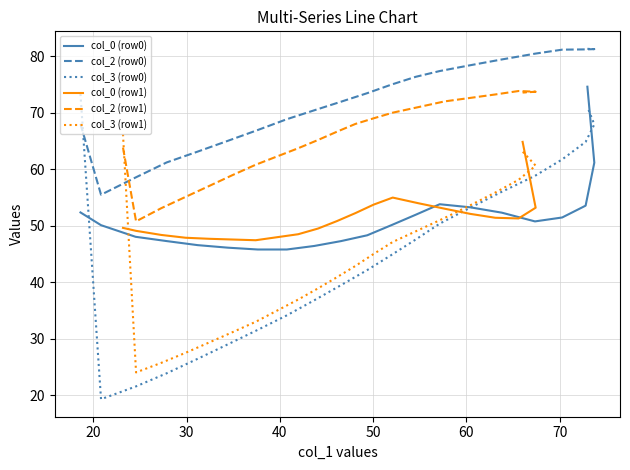

What is the value of the col_3 (row1) point at the 9th from the left?

36.9